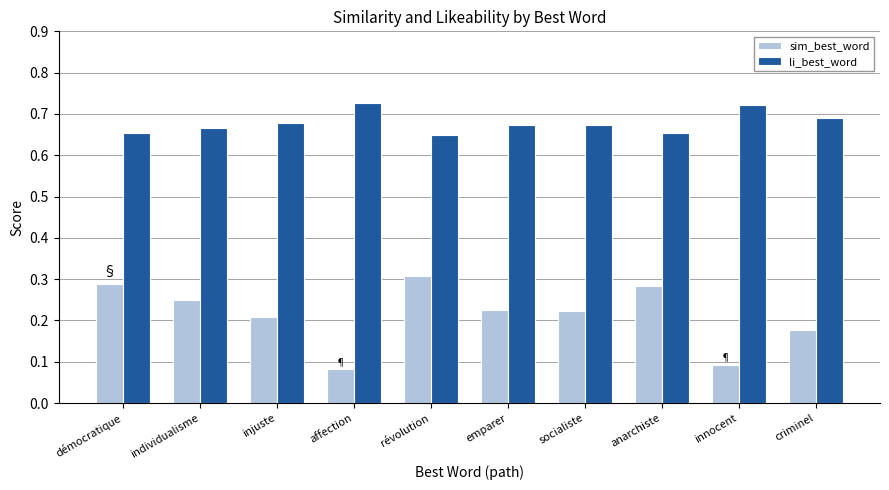

Which series has the widest spread of values?

sim_best_word